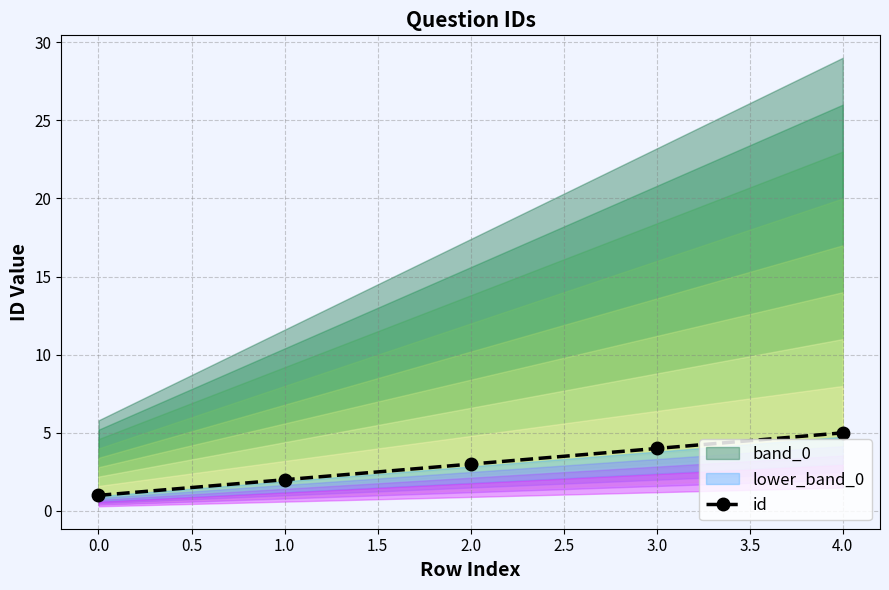

What is the difference between the maximum and minimum values?

4